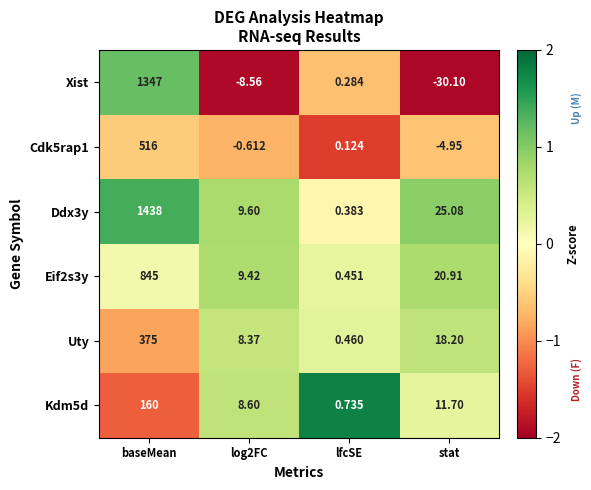

Which label corresponds to the largest value in the chart?

baseMean